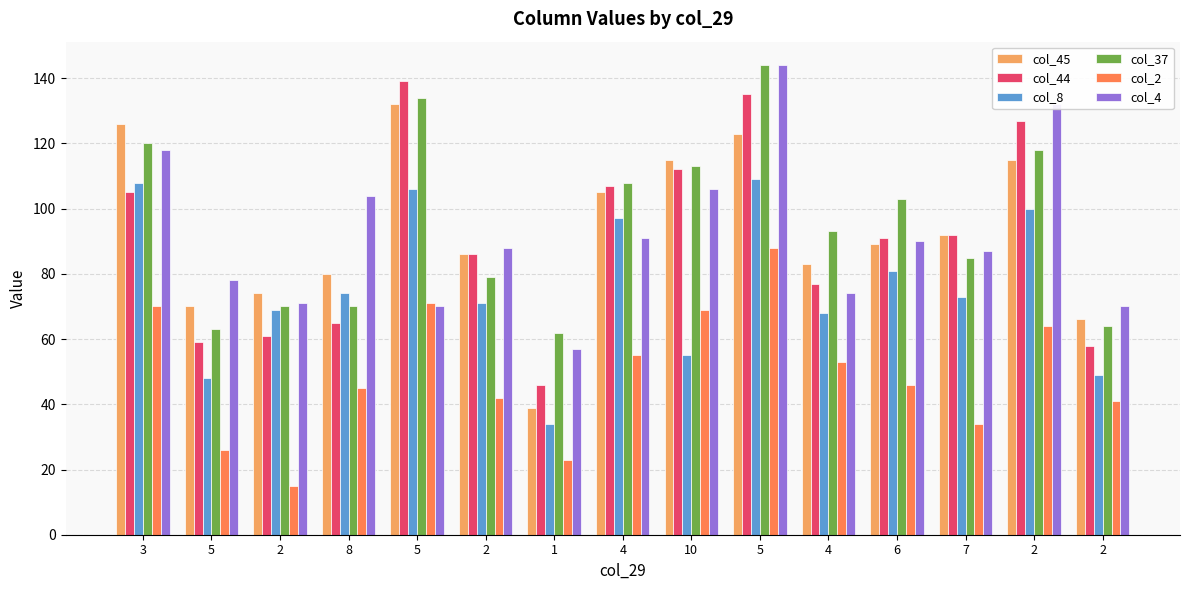

What are all the series names shown in the legend?

col_45, col_44, col_8, col_37, col_2, col_4